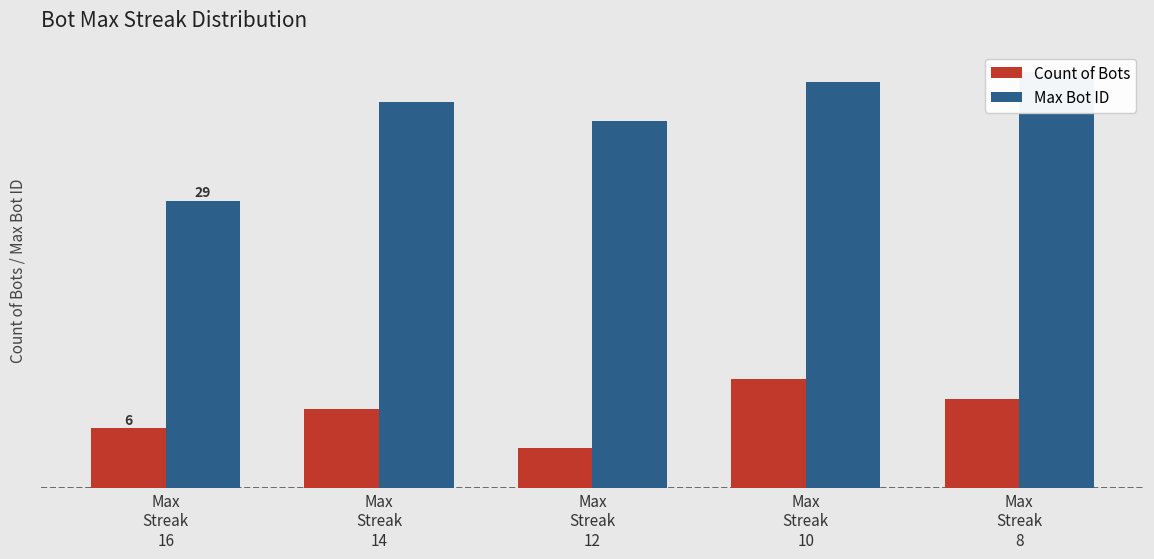

Between Max
Streak
14 and Max
Streak
8, which series saw the biggest shift?

Max Bot ID